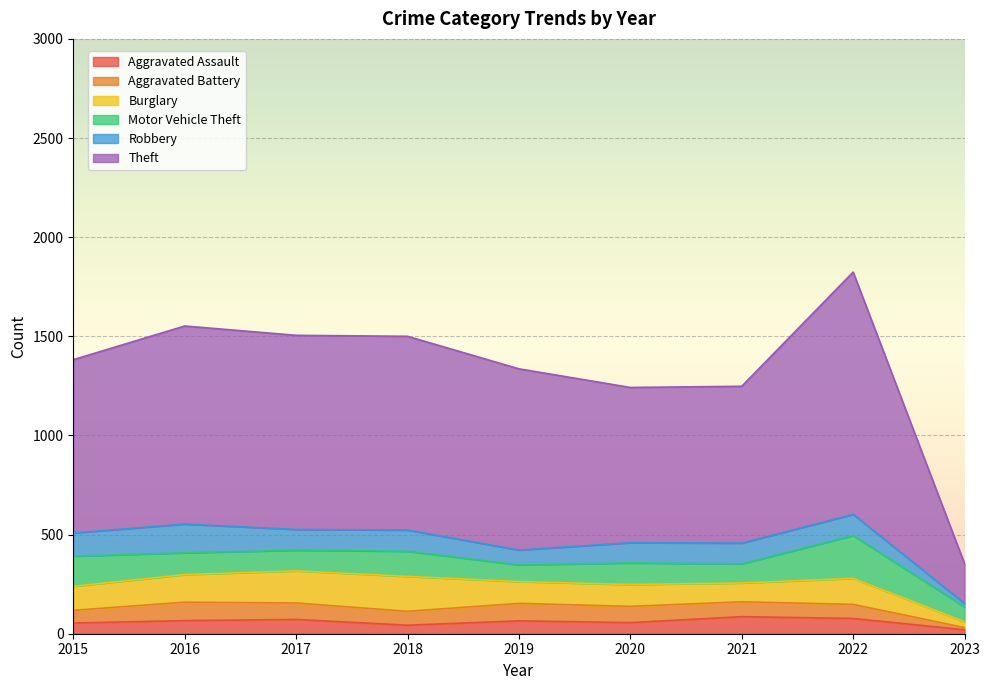

What are all the series names shown in the legend?

Aggravated Assault, Aggravated Battery, Burglary, Motor Vehicle Theft, Robbery, Theft